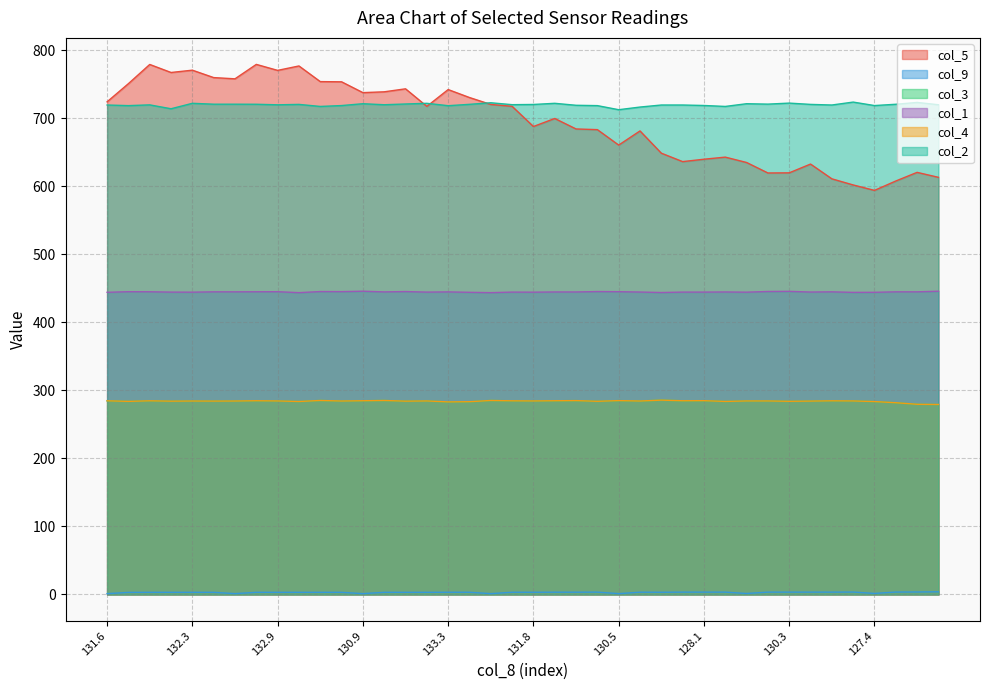

List the series in order of their peak value, lowest first.

col_9, col_3, col_4, col_1, col_2, col_5